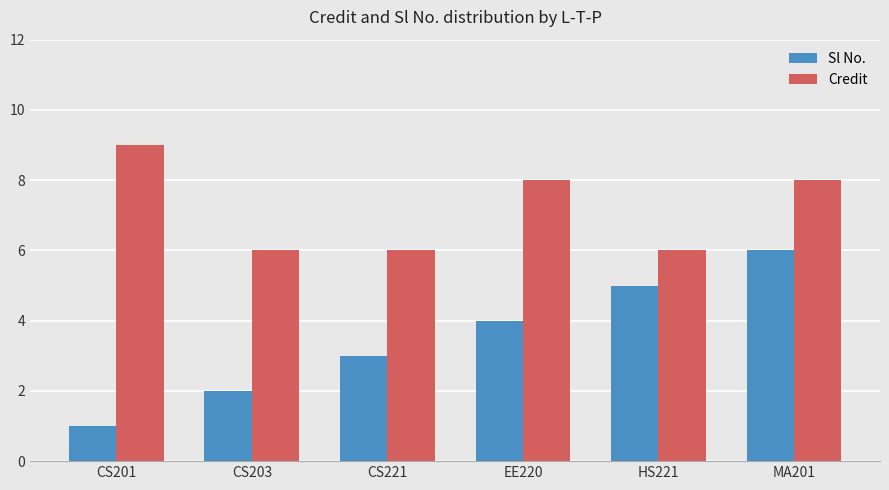

At which label does Credit reach its peak?

CS201